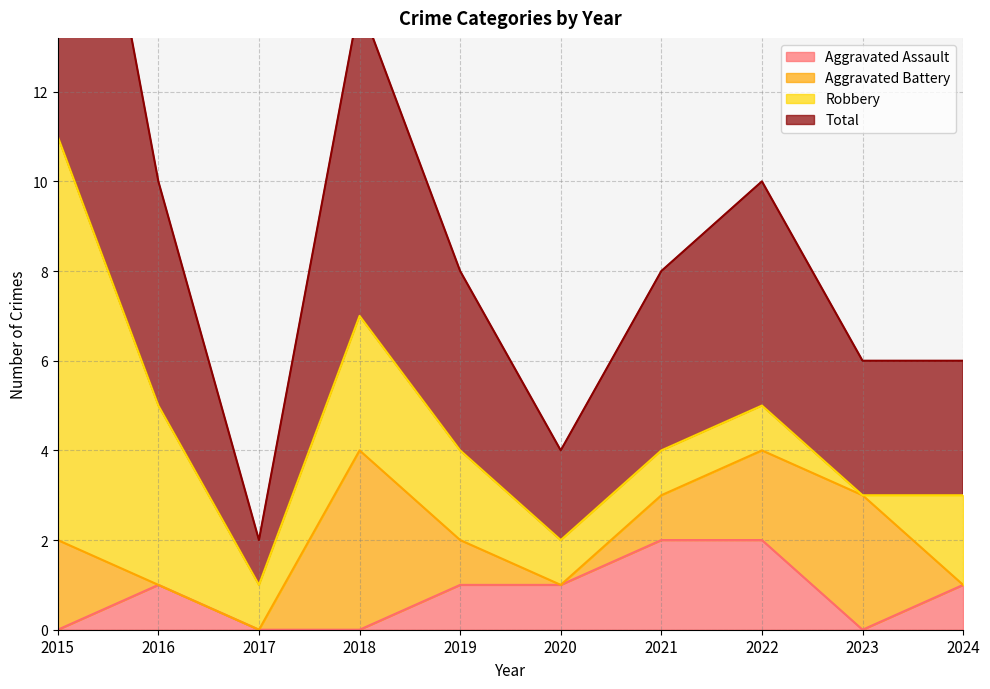

List the labels in order of Aggravated Assault value, largest first.

2021, 2022, 2016, 2019, 2020, 2024, 2015, 2017, 2018, 2023